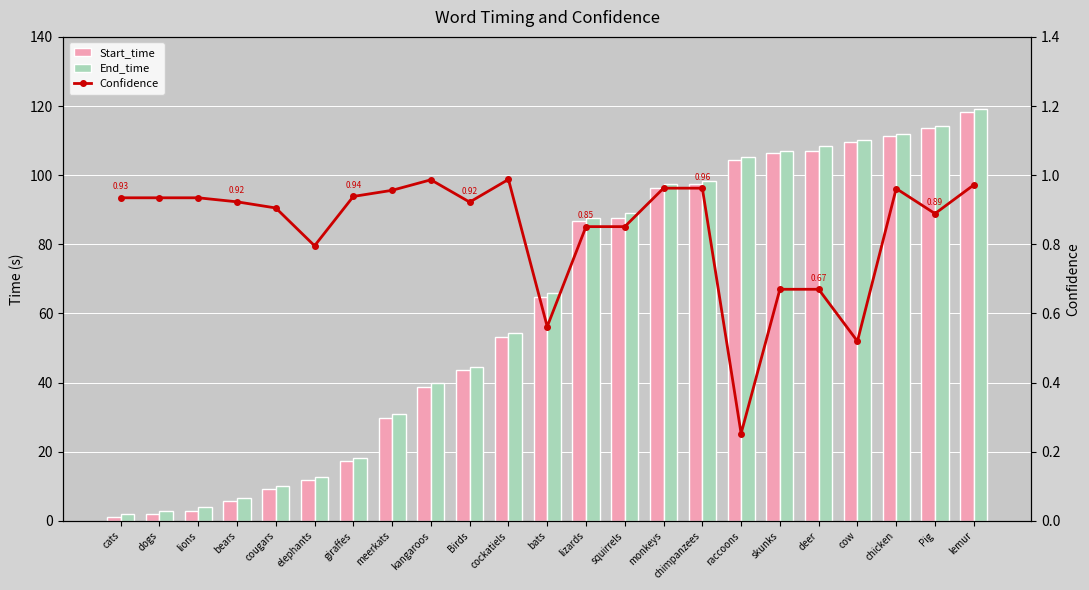

What is the spread (max minus min) of values at cow?

109.6